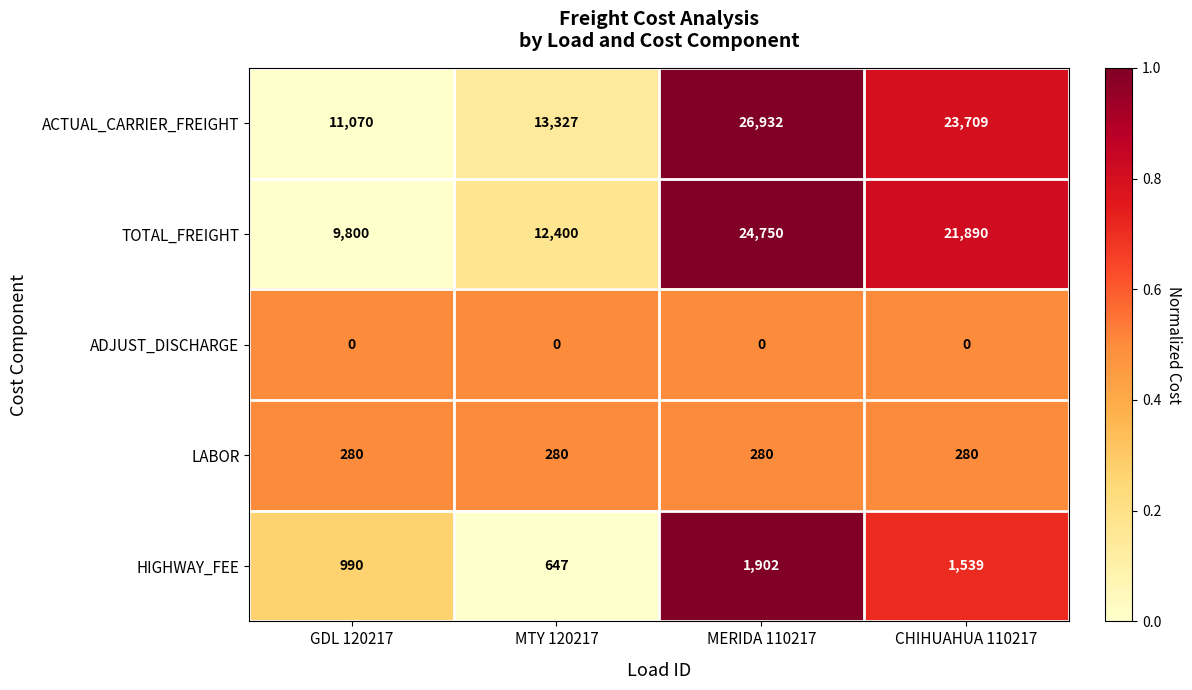

At MERIDA 110217, list the series in order from largest to smallest.

ACTUAL_CARRIER_FREIGHT, TOTAL_FREIGHT, HIGHWAY_FEE, LABOR, ADJUST_DISCHARGE